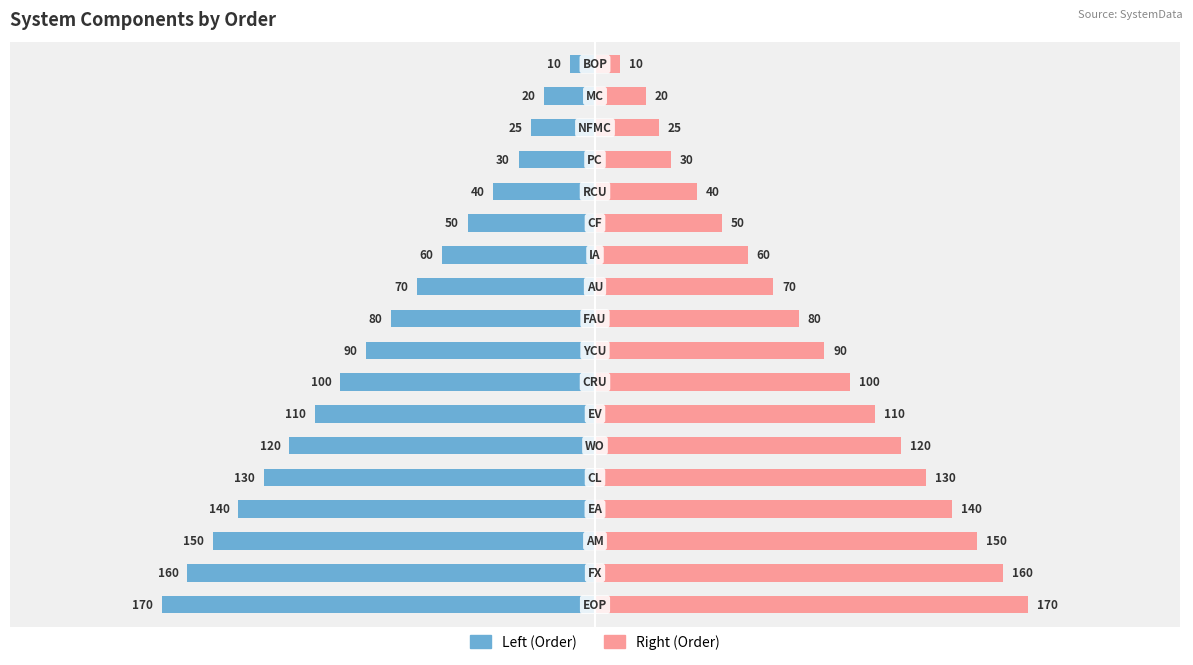

What is the sum of all Order (Right) values?

1555